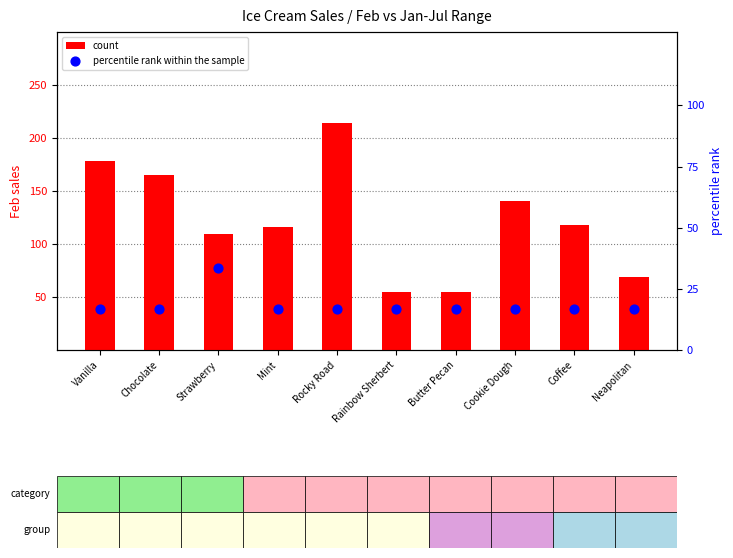

Which series reaches the minimum Y coordinate?

percentile rank within the sample